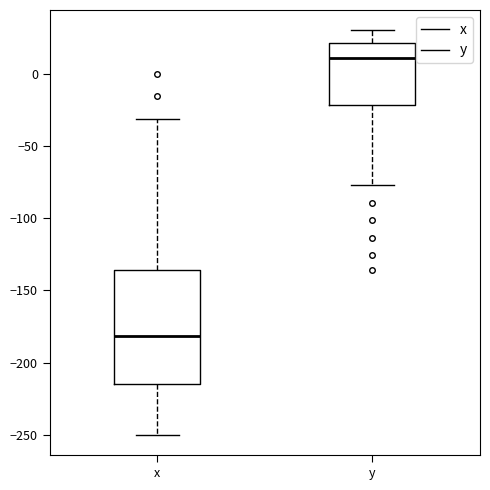

Reading left to right, read every box against the y-axis: the position of its median line, the range the box covers, and the ends of its whiskers. The values are not printed on the chart, so give them approximately, as read against the axis.

x: median -180, box -215 to -135, whiskers -250 to -30
y: median 10, box -20 to 20, whiskers -75 to 30